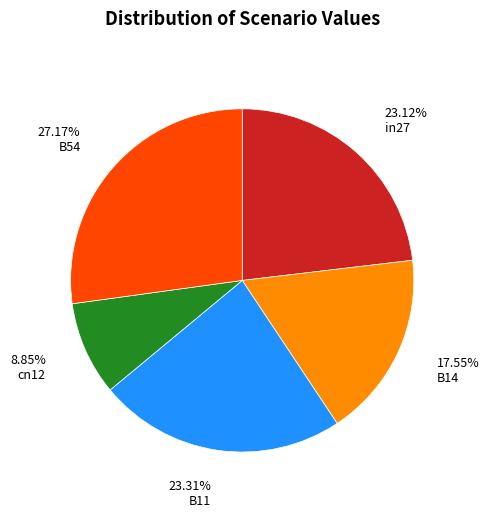

Which has a higher value, cn12 or B11?

B11